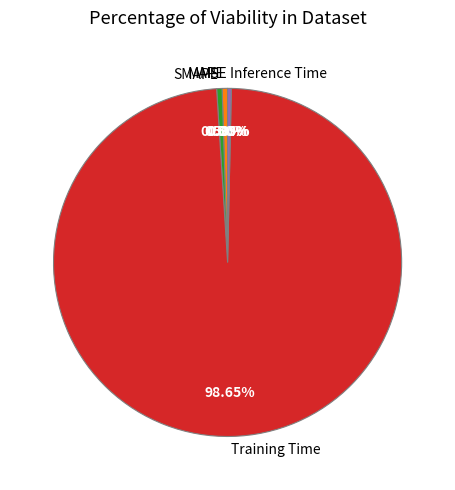

What is the largest slice in the pie chart?

Training Time